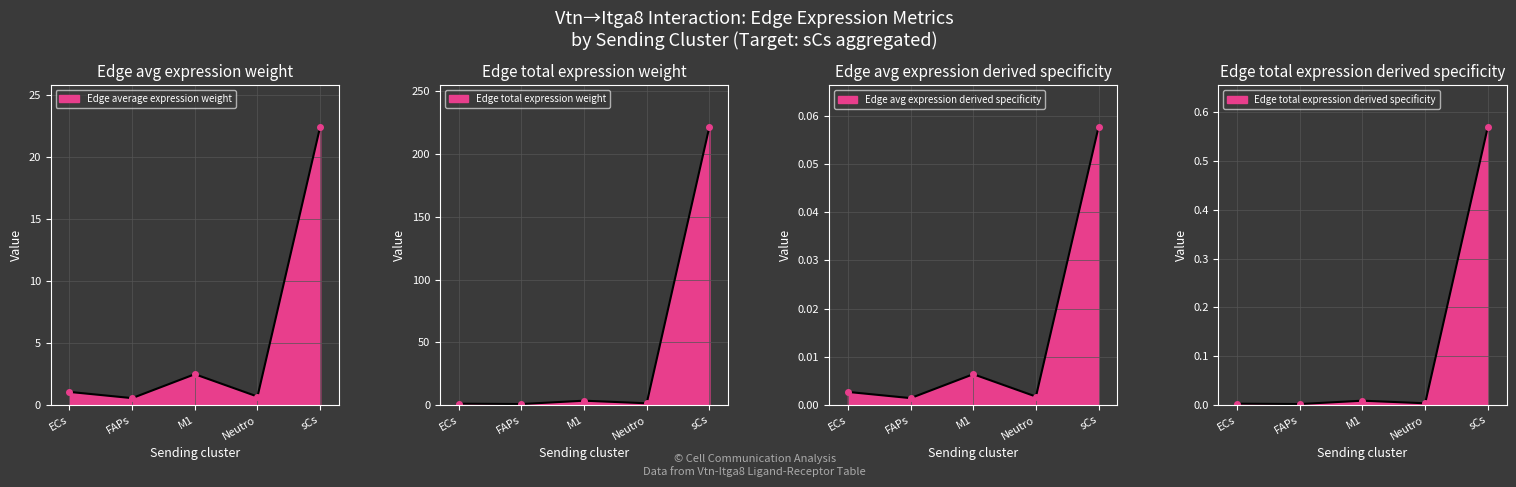

What is the label of the 1st point from the left?

ECs